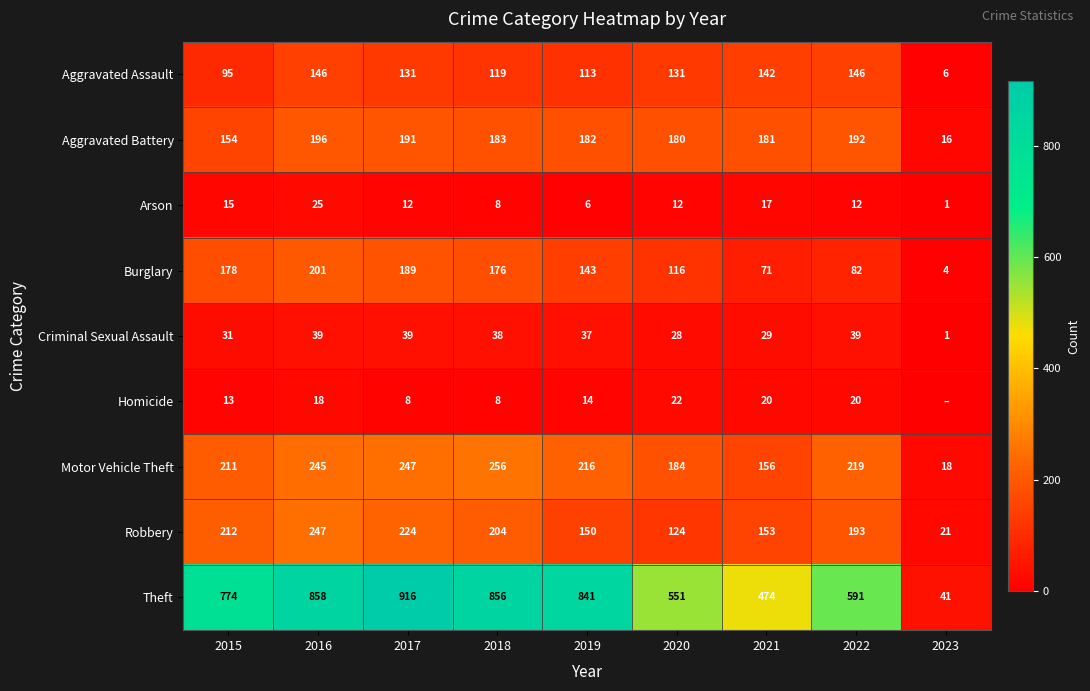

The Arson series shows 6 at 2019. True or false?

True